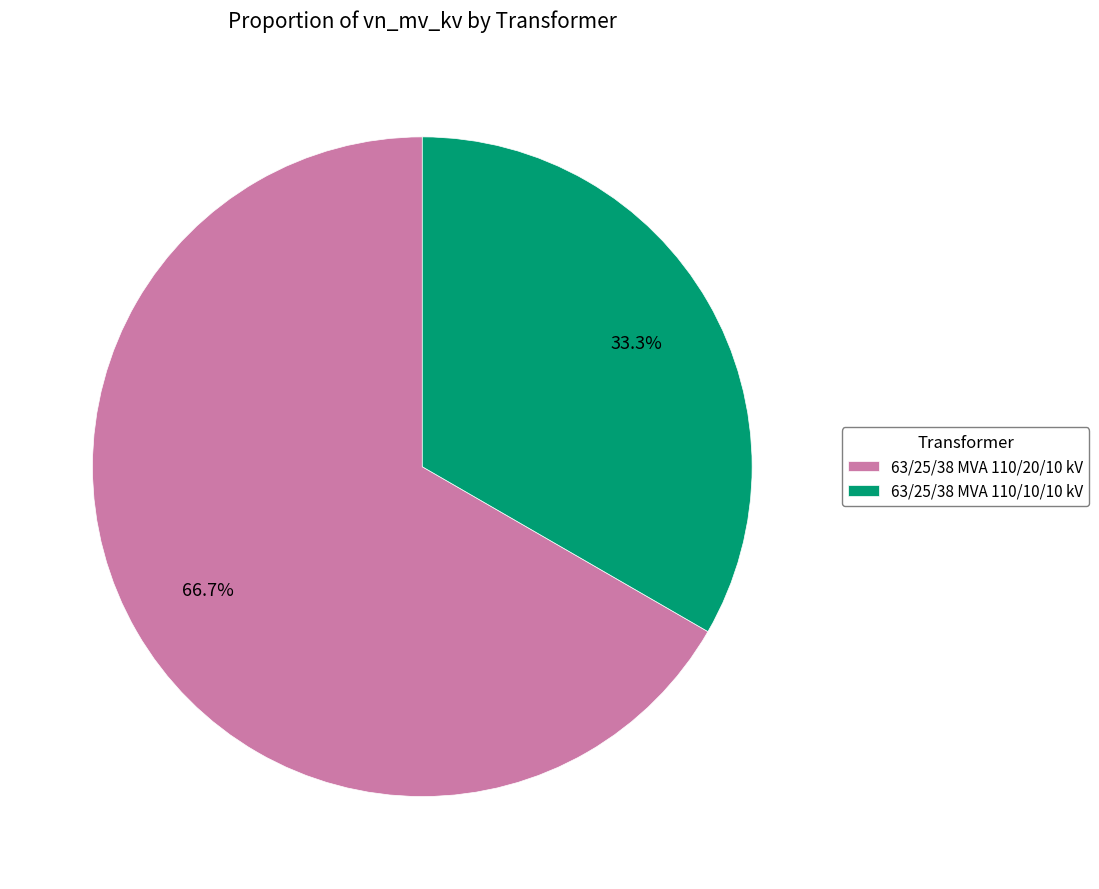

Which category has the smallest portion of the pie?

63/25/38 MVA 110/10/10 kV